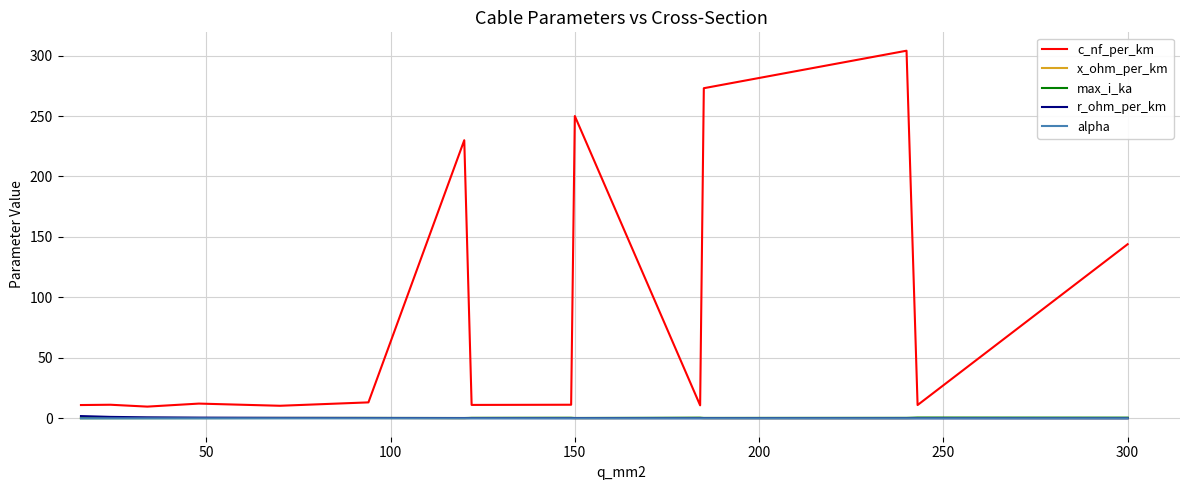

Which series has the largest total across all categories?

c_nf_per_km